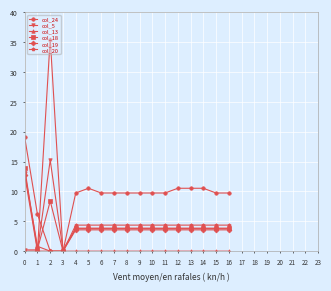

The col_18 series shows 5.3 at 5. True or false?

False